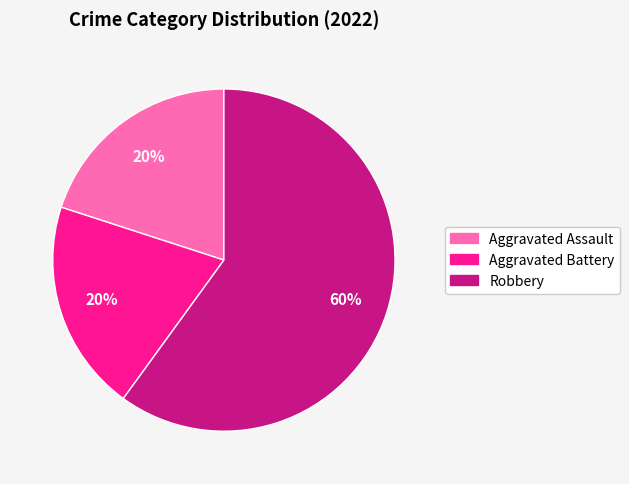

Which category accounts for the majority?

Robbery